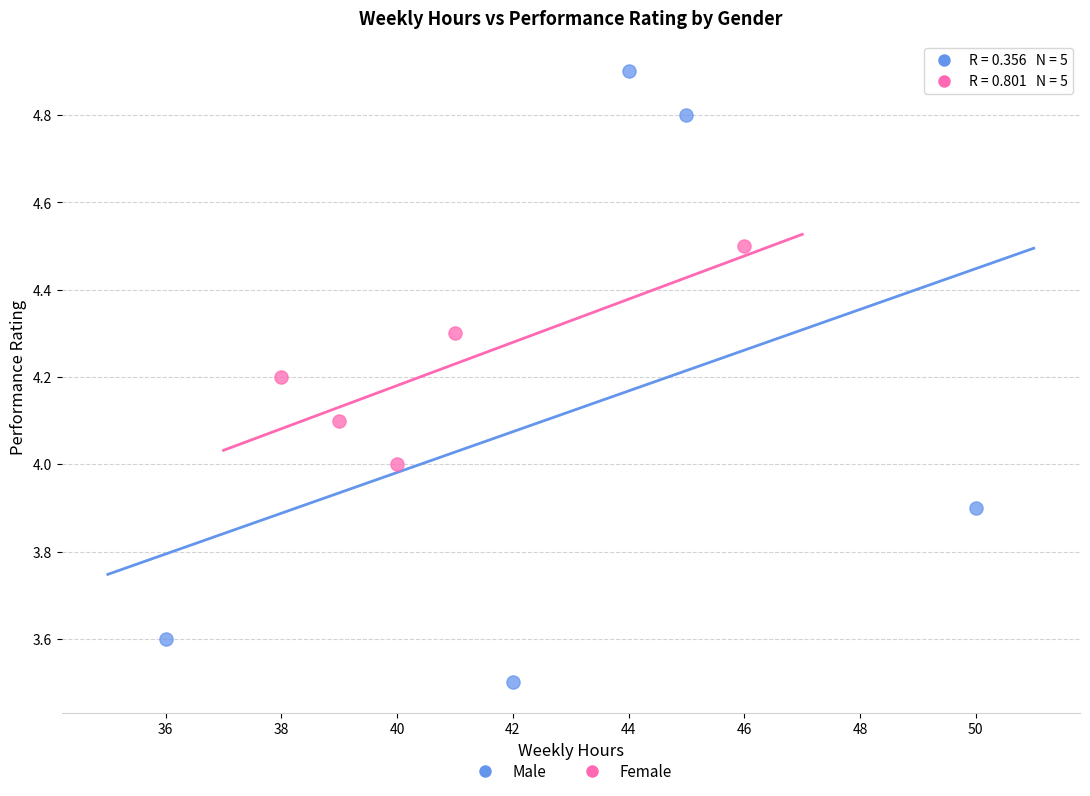

Which series contains the lowest Y value?

Male